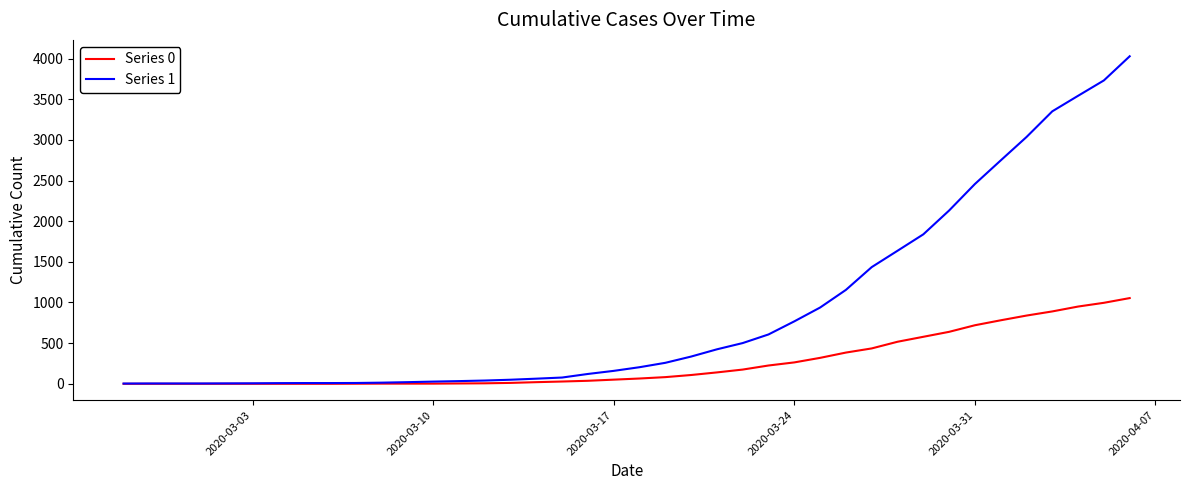

List the series in order of their peak value, highest first.

Series 1, Series 0